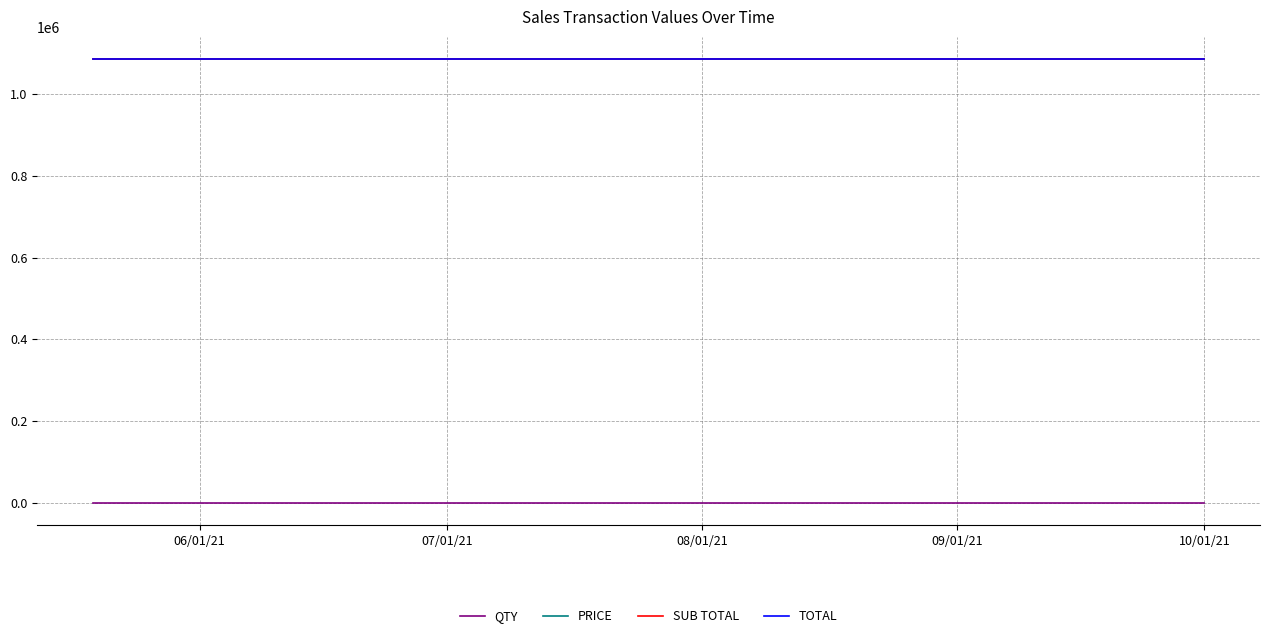

List the labels in order of PRICE value, smallest first.

06/01/21, 07/01/21